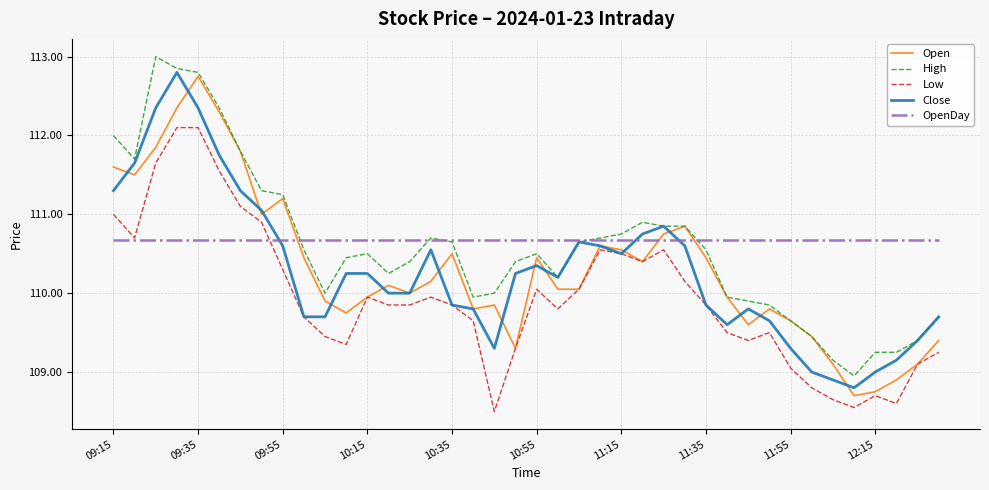

What is the maximum value shown in the chart?

113.0